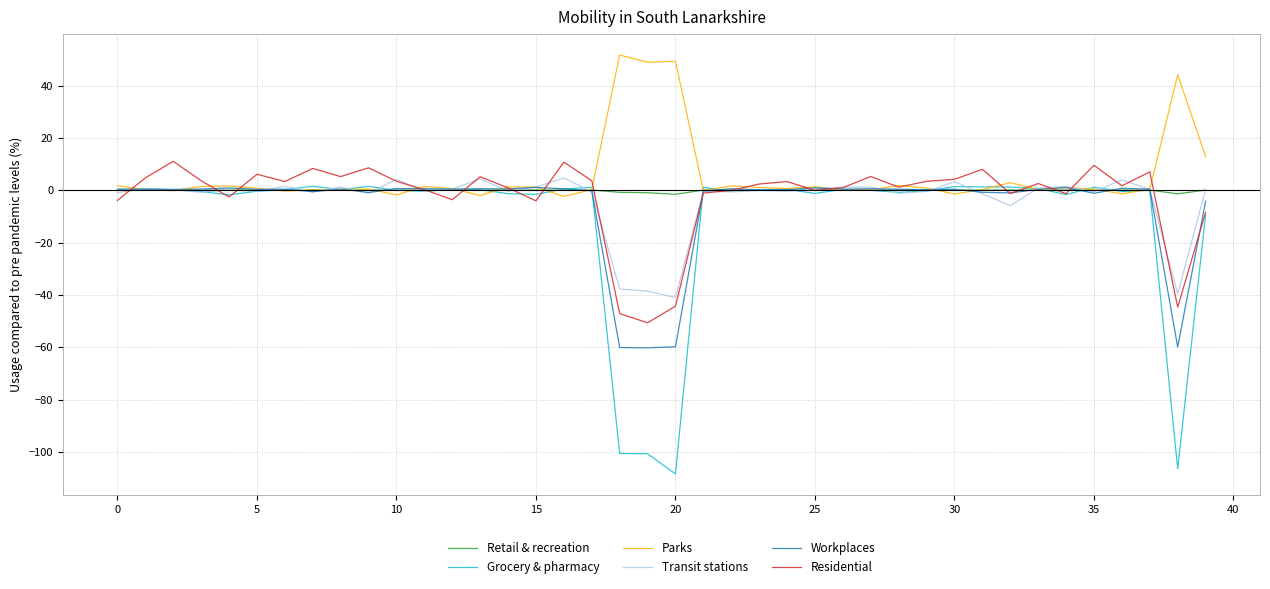

Which series has the widest spread of values?

Grocery & pharmacy